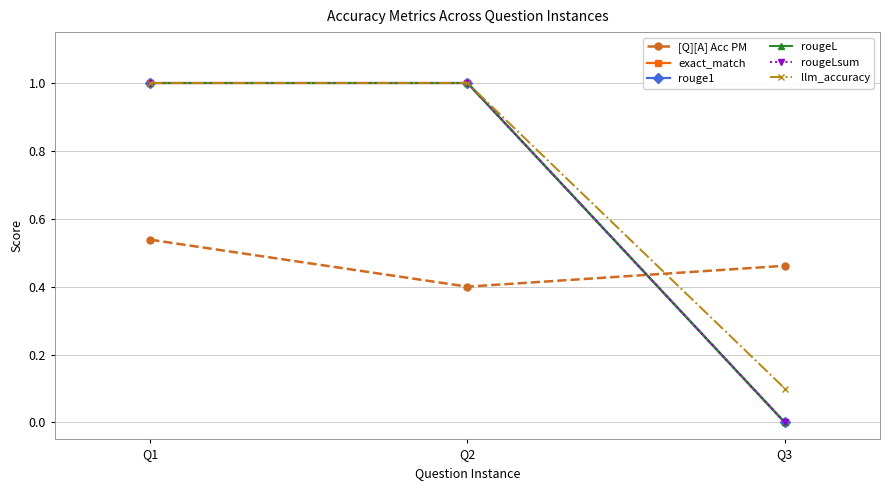

What is the approximate value of llm_accuracy at Q1?

1.0